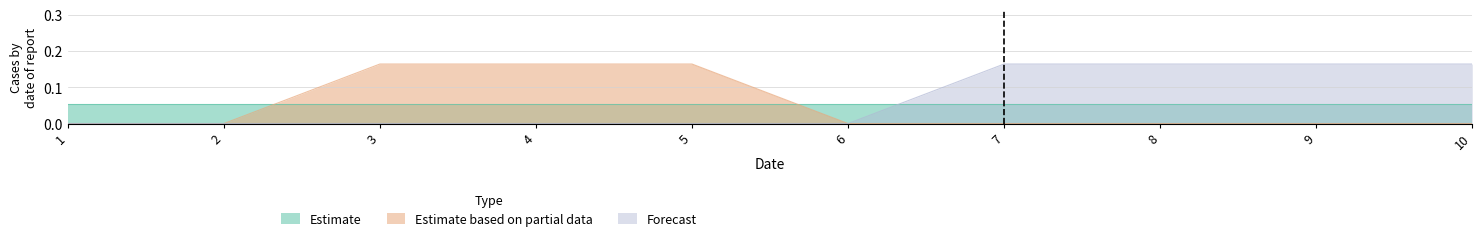

The value of Estimate based on partial data at 2 is 0.0. True or false?

True